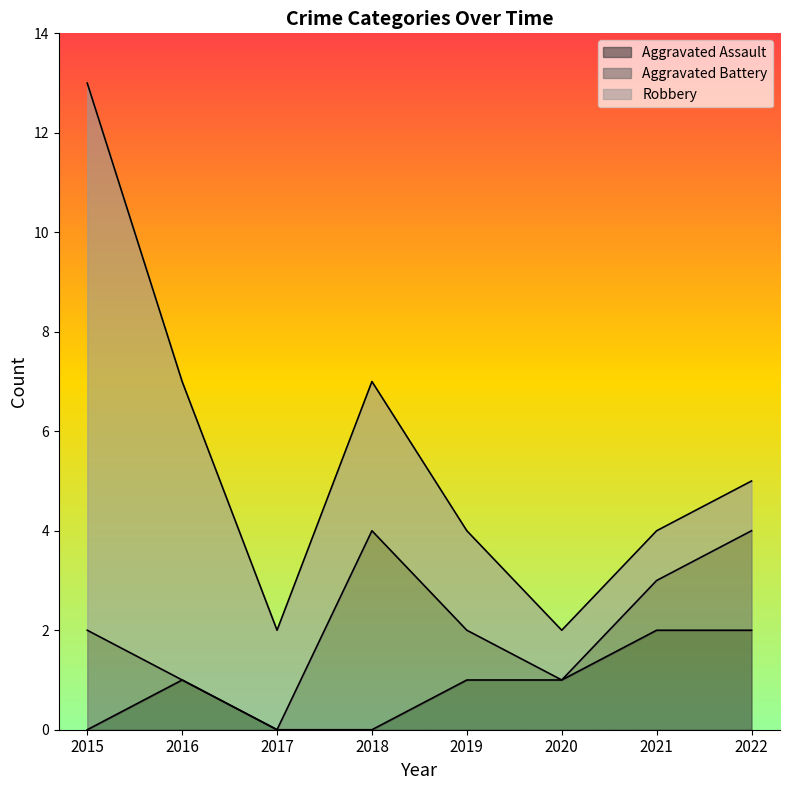

How many Aggravated Assault values are between 0 and 2?

8